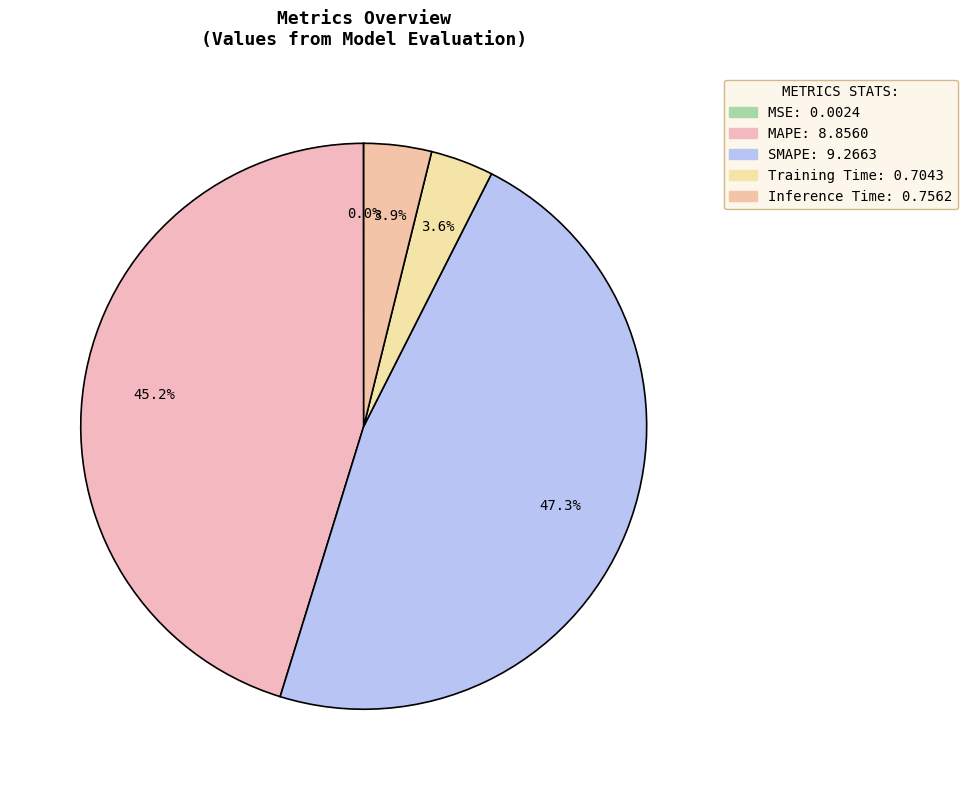

Is there a majority slice in this chart?

No